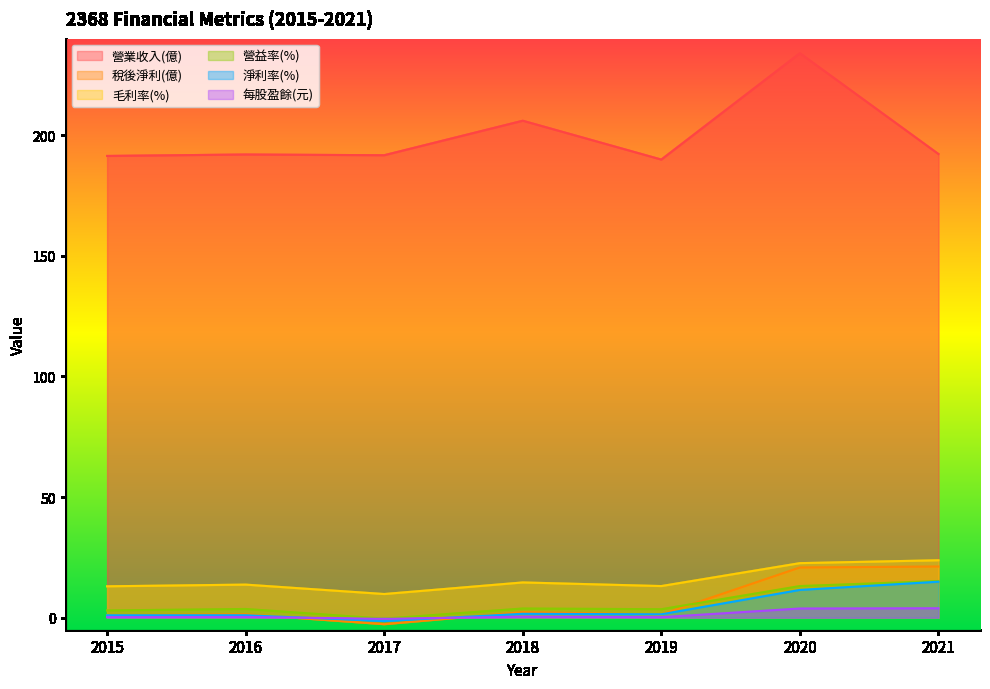

Rank the series by their maximum value, from highest to lowest.

營業收入(億), 毛利率(%), 稅後淨利(億), 營益率(%), 淨利率(%), 每股盈餘(元)